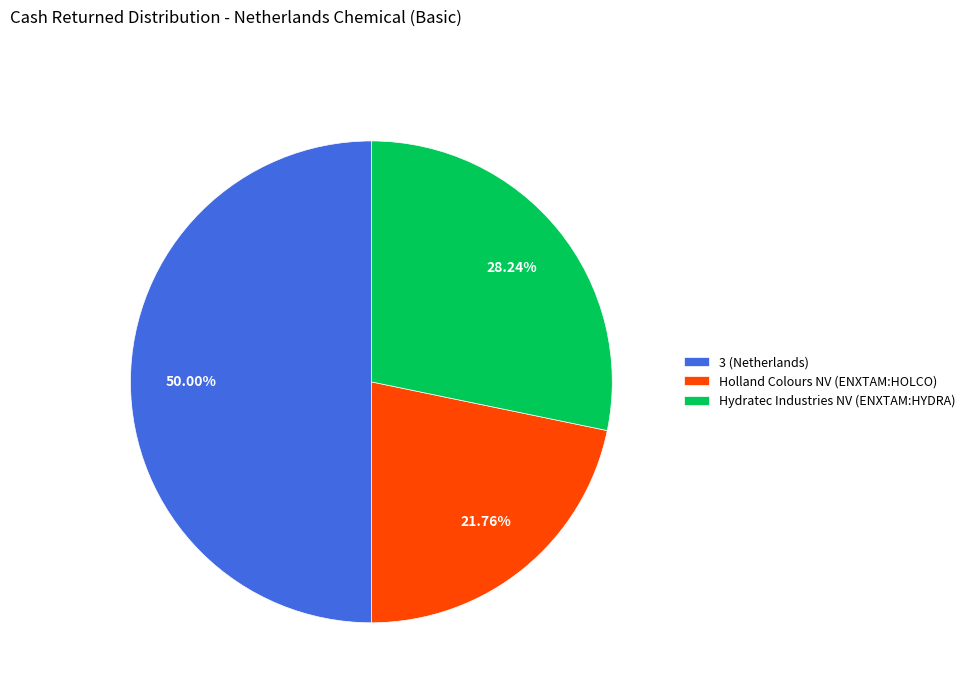

To the nearest percent, what percentage of the pie is Holland Colours NV (ENXTAM:HOLCO)?

22%